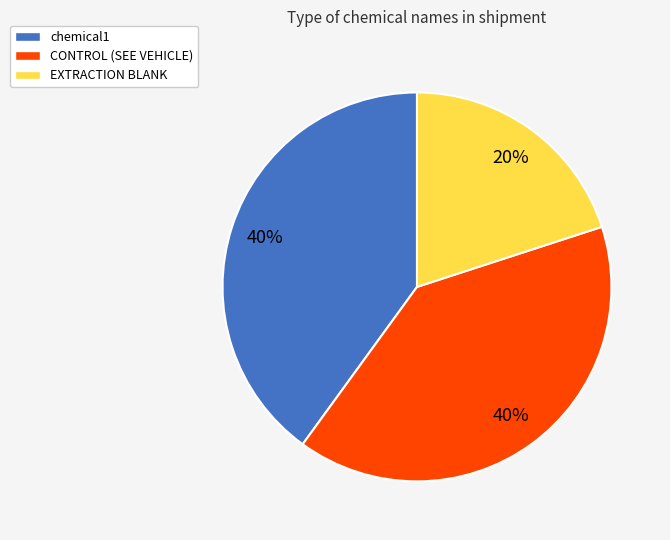

True or false: EXTRACTION BLANK accounts for 10% of the total.

False